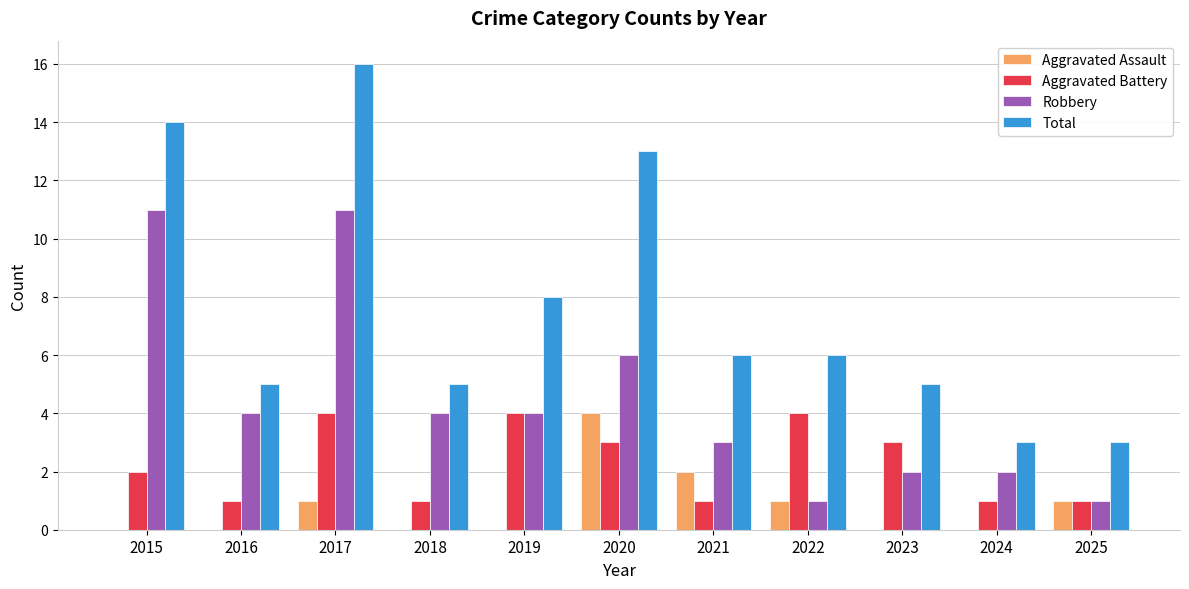

How many groups of bars are there?

11